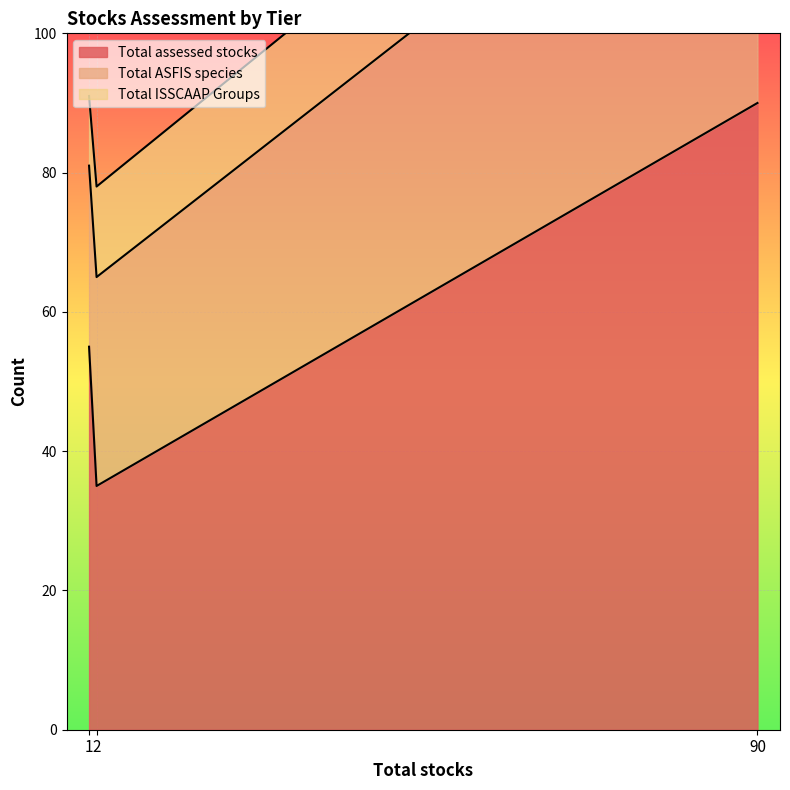

Which category has the highest value in the Total assessed stocks series?

90